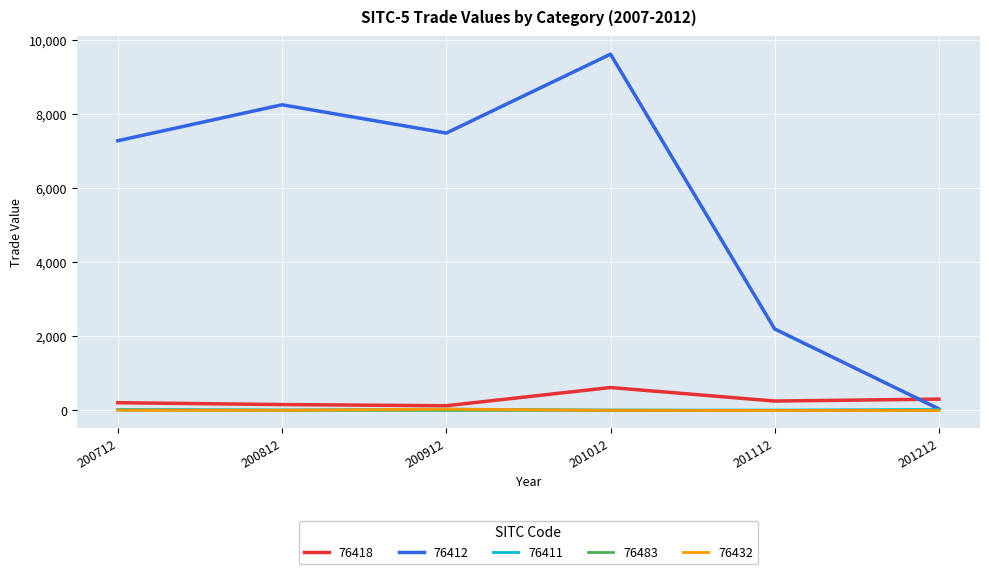

Is this an area chart (filled region under the line)?

No